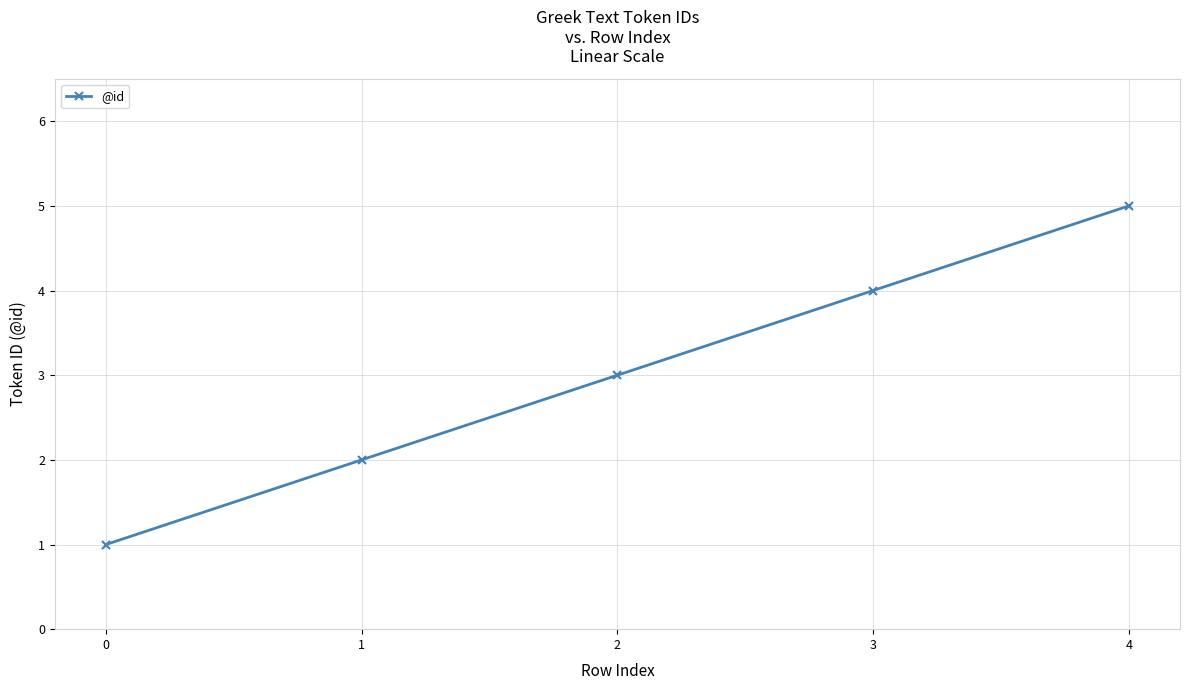

Count the number of data series in this chart.

1